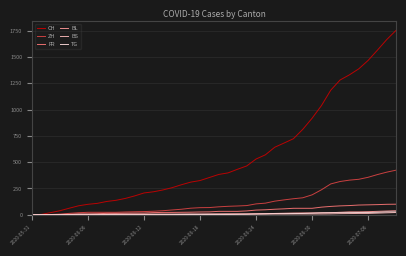

What is the average value of the ZH series?

124